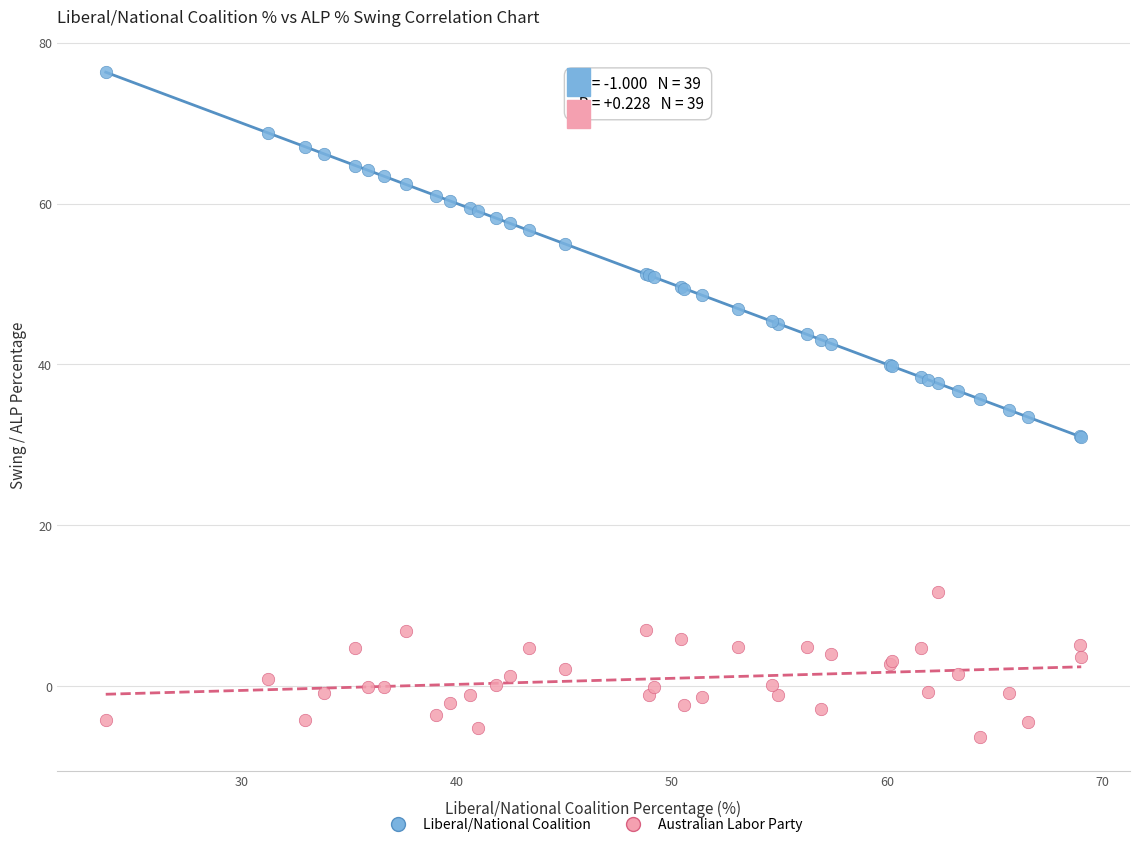

Which series reaches the maximum Y coordinate?

Liberal/National Coalition